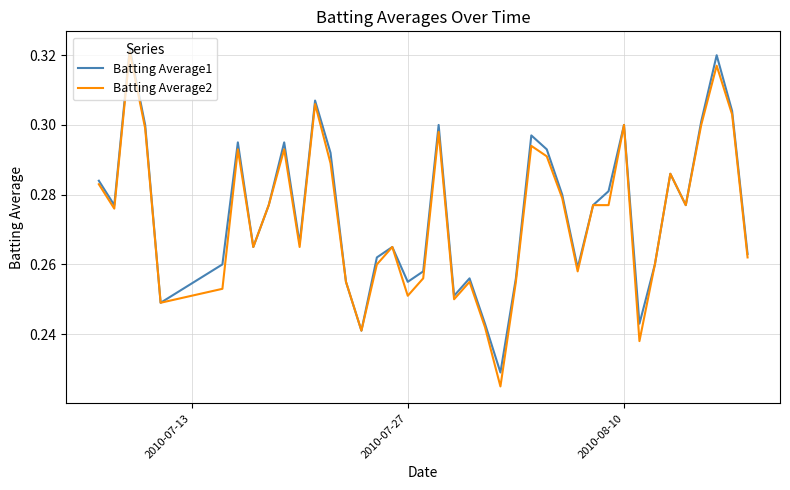

Which series has the widest spread of values?

Batting Average2